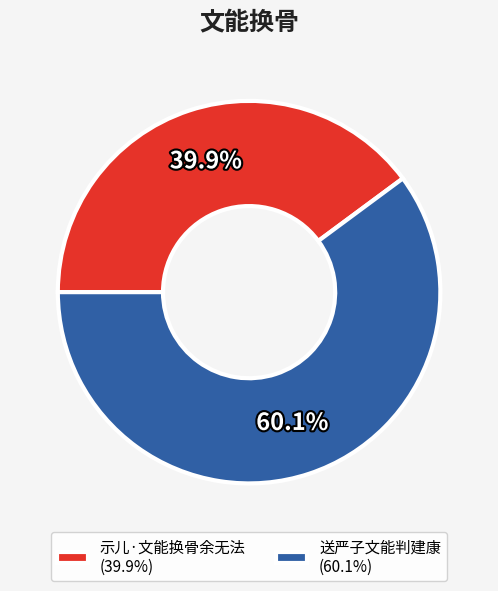

To the nearest percent, what portion does 送严子文能判建康 represent?

60%